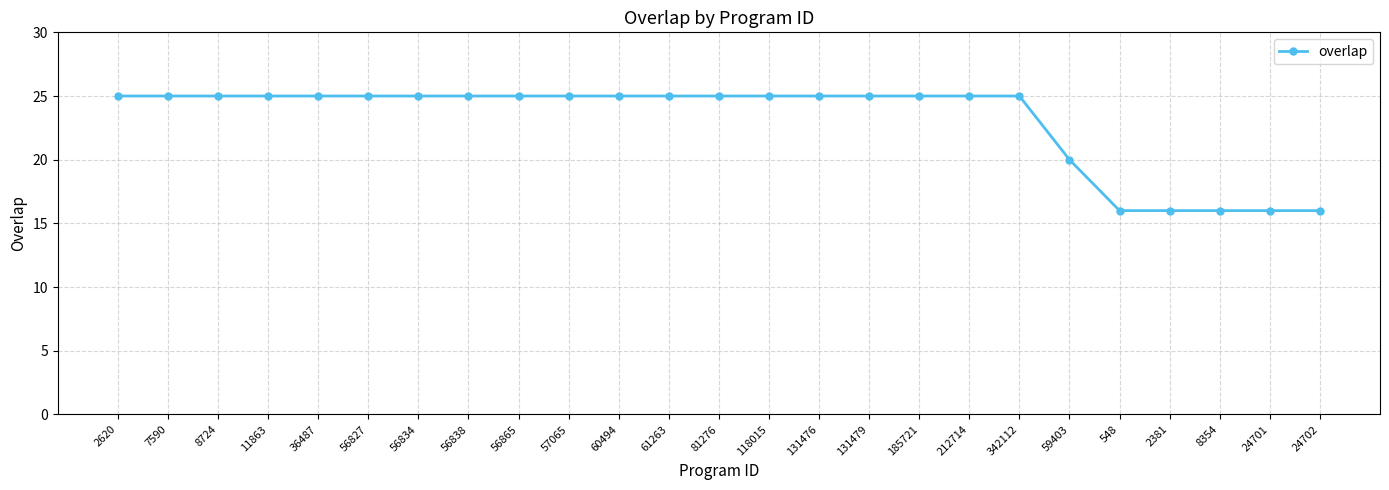

What is the value of the 7th point from the left?

25